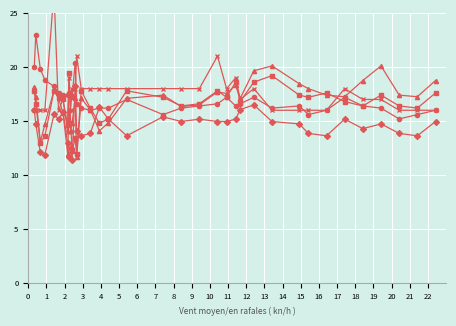

At which category is the sum across all series the highest?

4